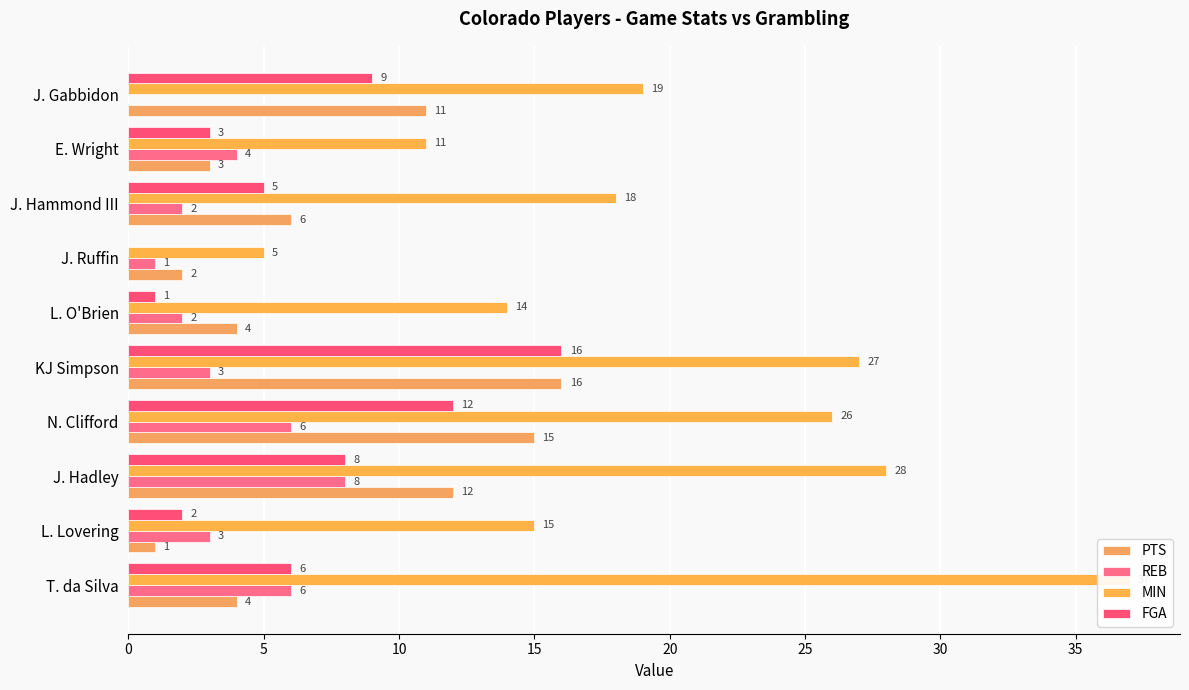

What position from the left is L. O'Brien?

6